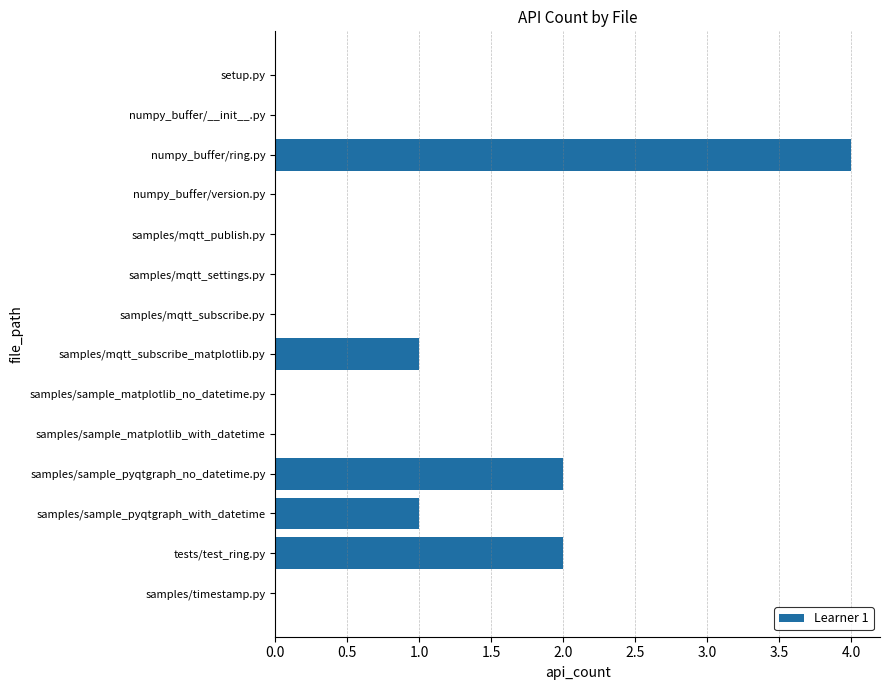

Are the bars grouped side by side (vs. stacked)?

No